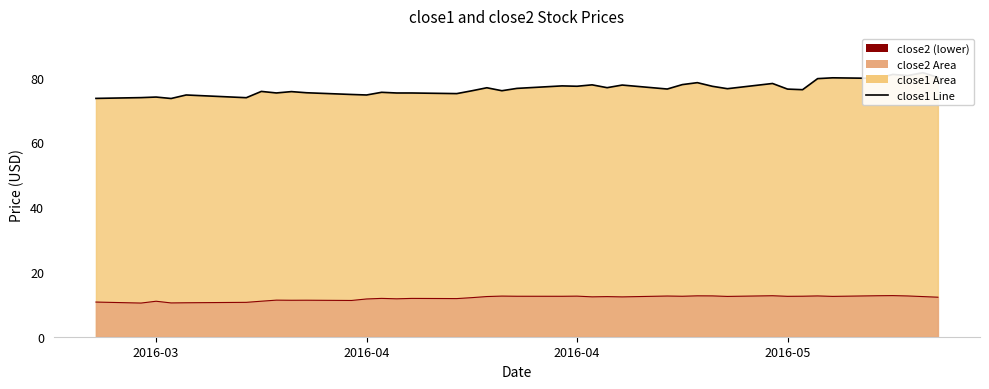

The value of close2 at 2016-03-23 is 17.1. True or false?

False